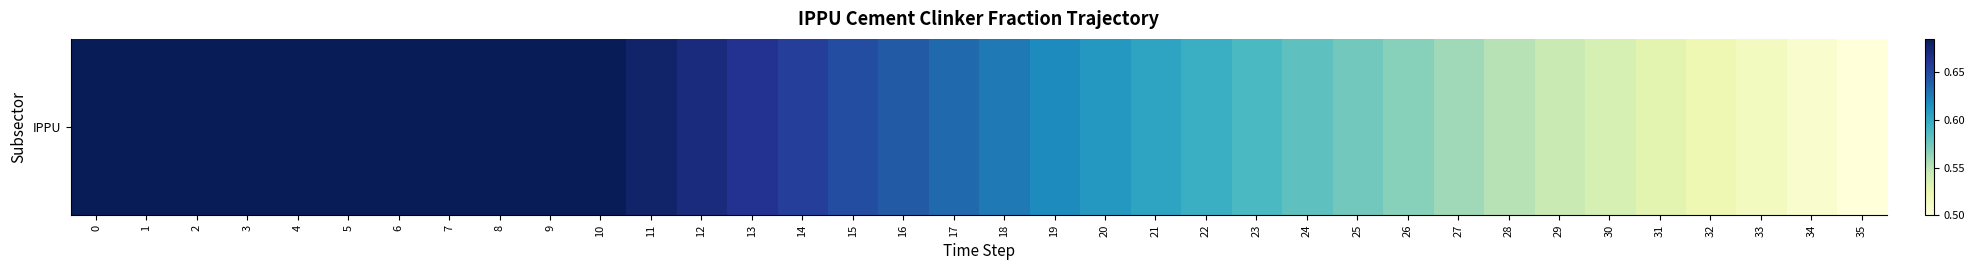

True or false: the data shows 1.1 at 16.

False